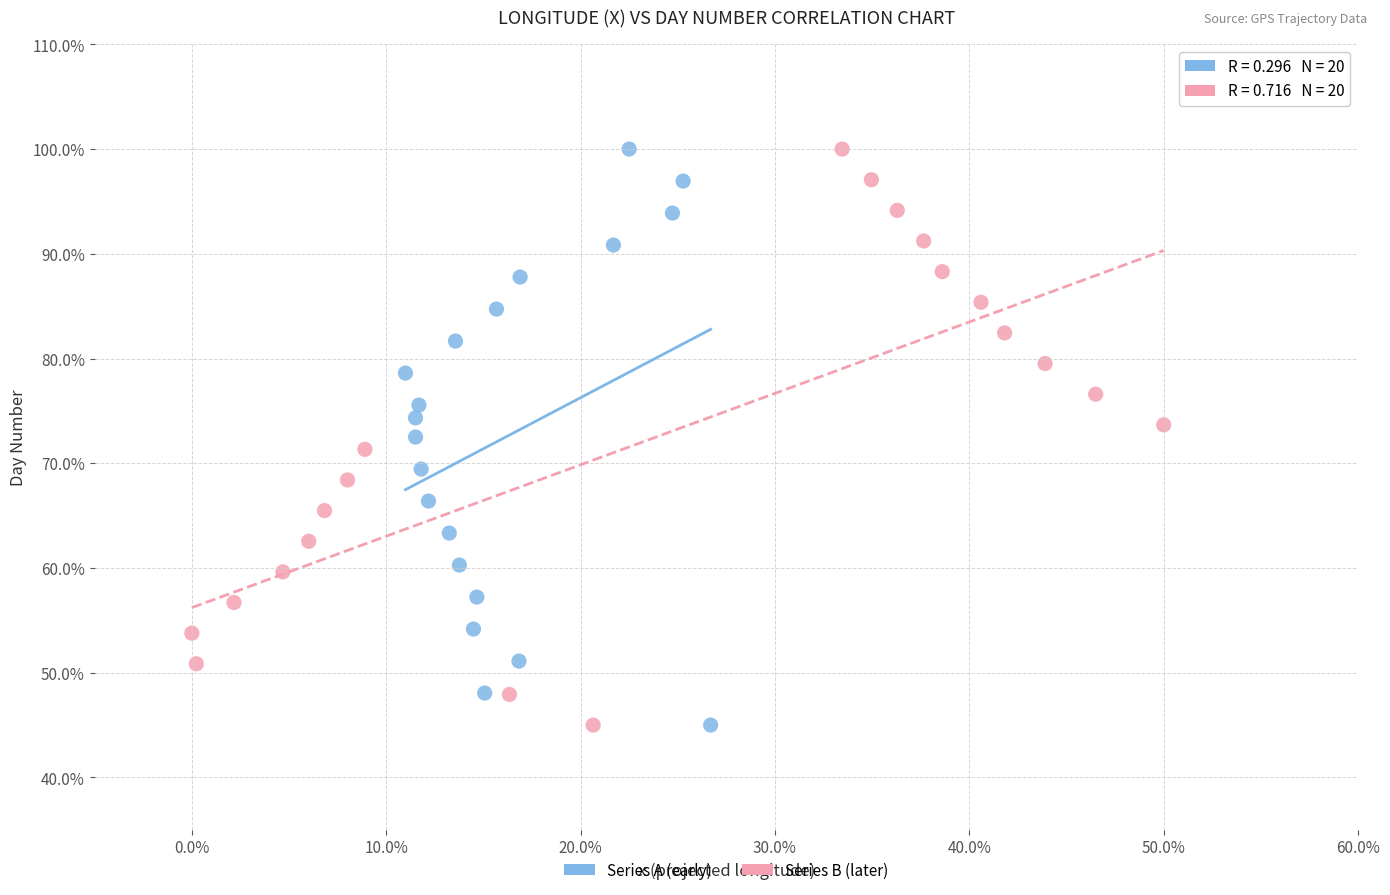

What are all the series names shown in the legend?

Series A (early), Series B (later)